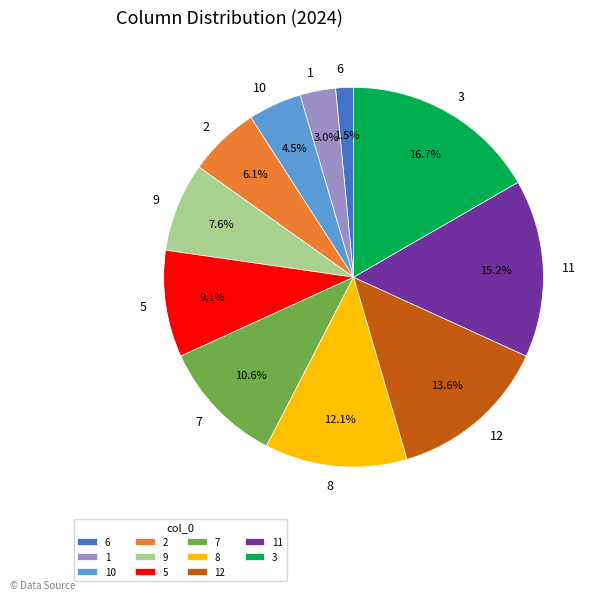

To the nearest percent, what percentage of the pie is 11?

15%